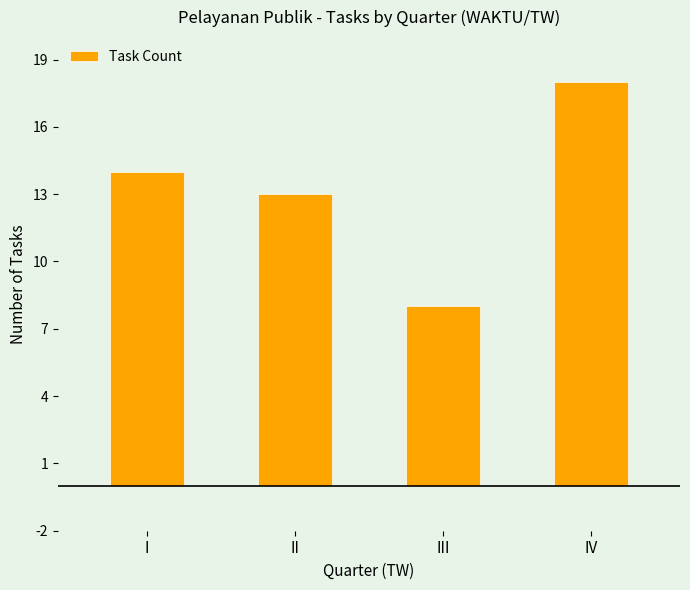

List the labels in order of value, largest first.

IV, I, II, III